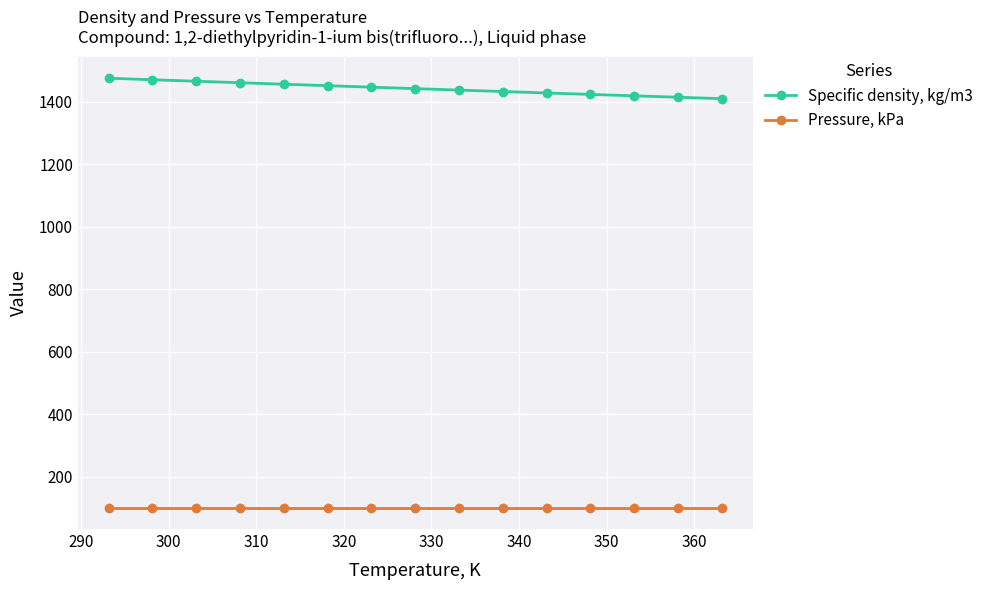

True or false: Pressure, kPa and Specific density, kg/m3 intersect in this chart.

False